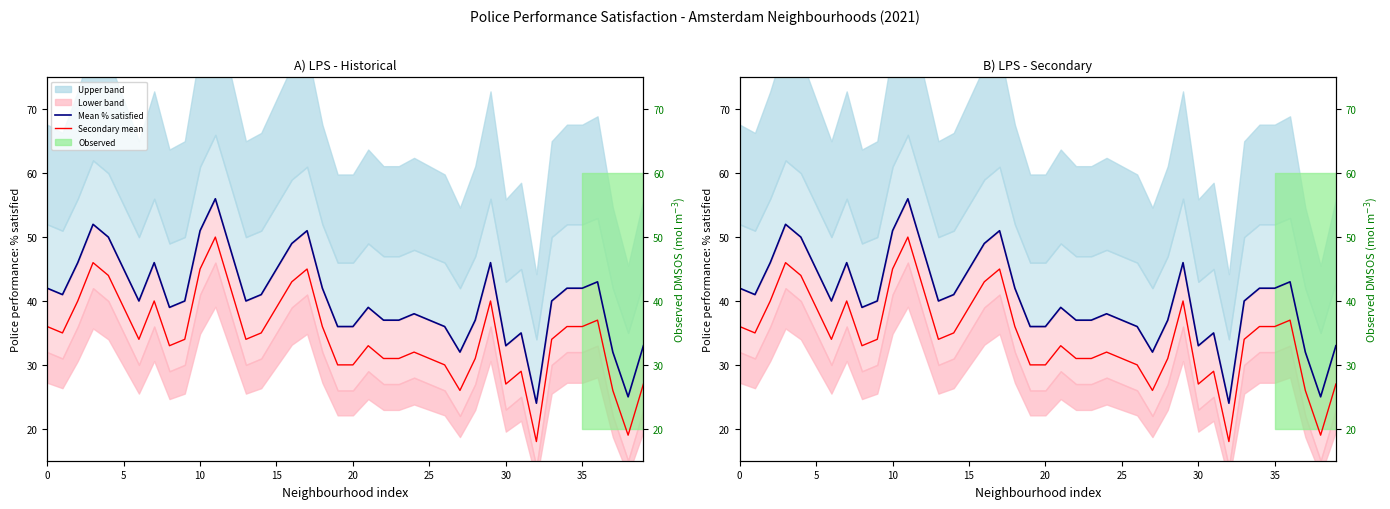

What is the label of the 39th point from the right?

5